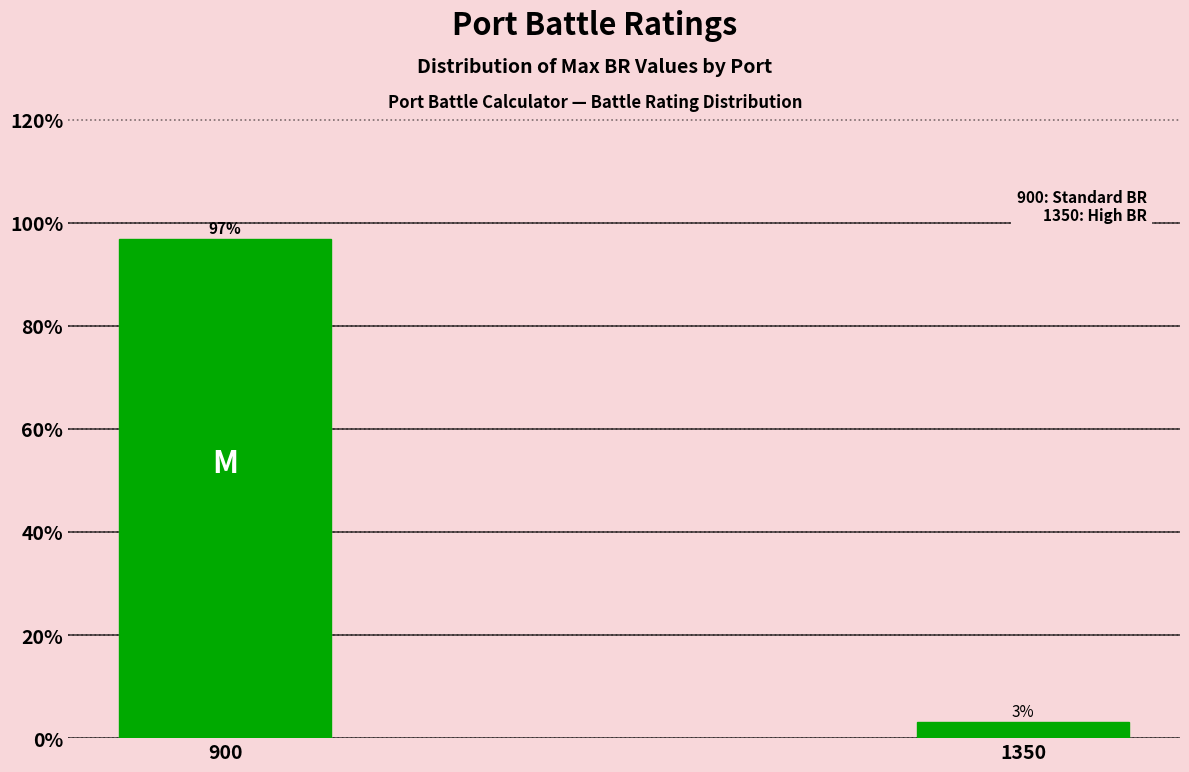

Read the value at 900.

96.9